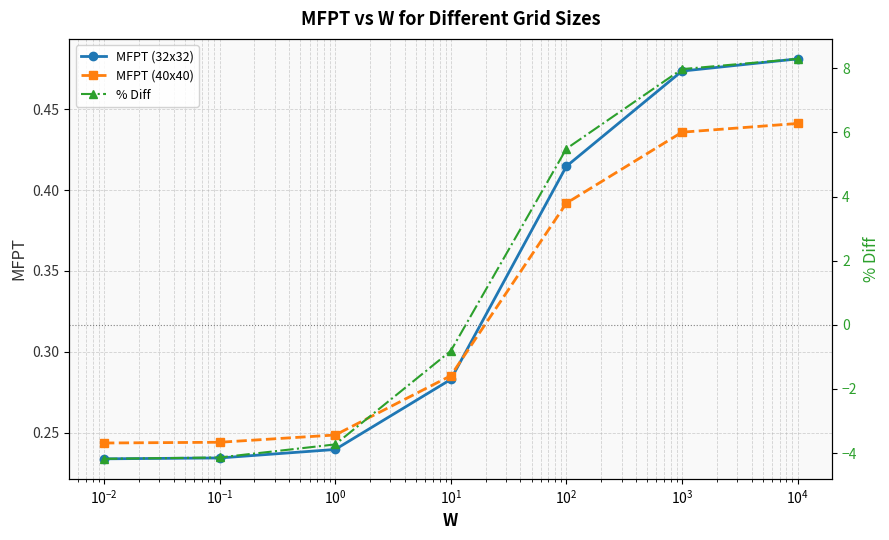

What is the minimum value for MFPT (40x40)?

0.2